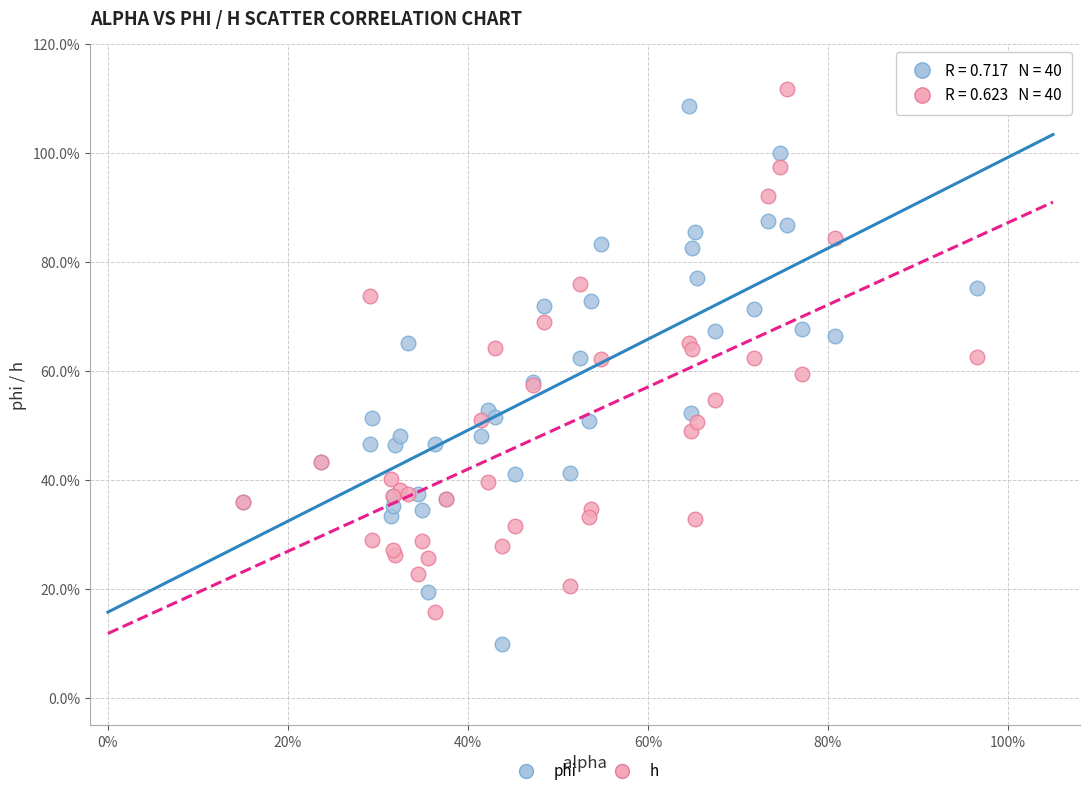

Which series has the largest Y range (max minus min)?

phi